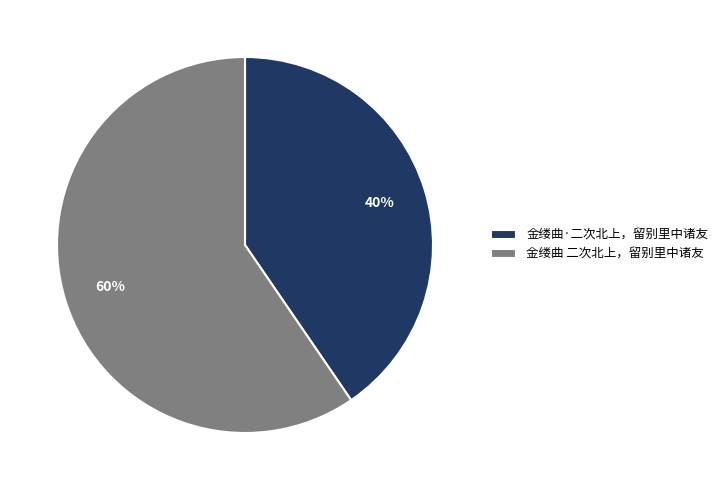

To the nearest percent, what portion does 金缕曲·二次北上，留别里中诸友 represent?

40%